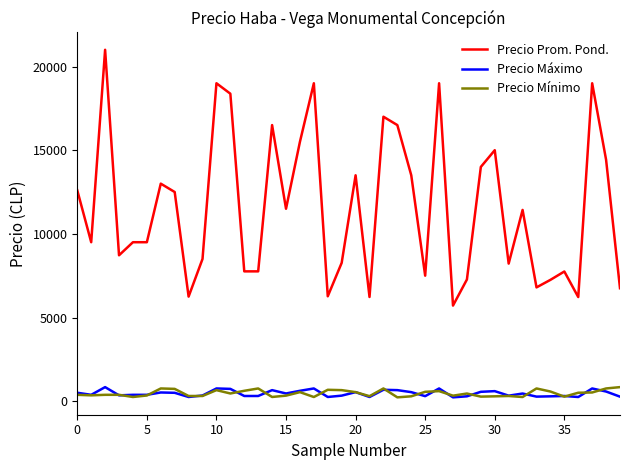

At how many categories does at least one series exceed 19127?

1